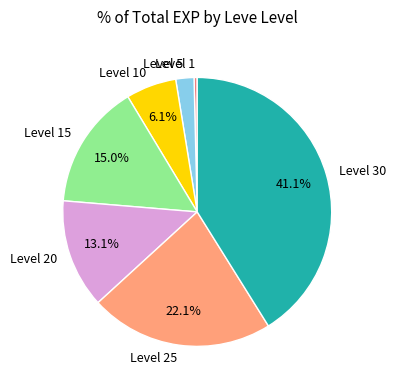

Count the number of slices in the pie.

7